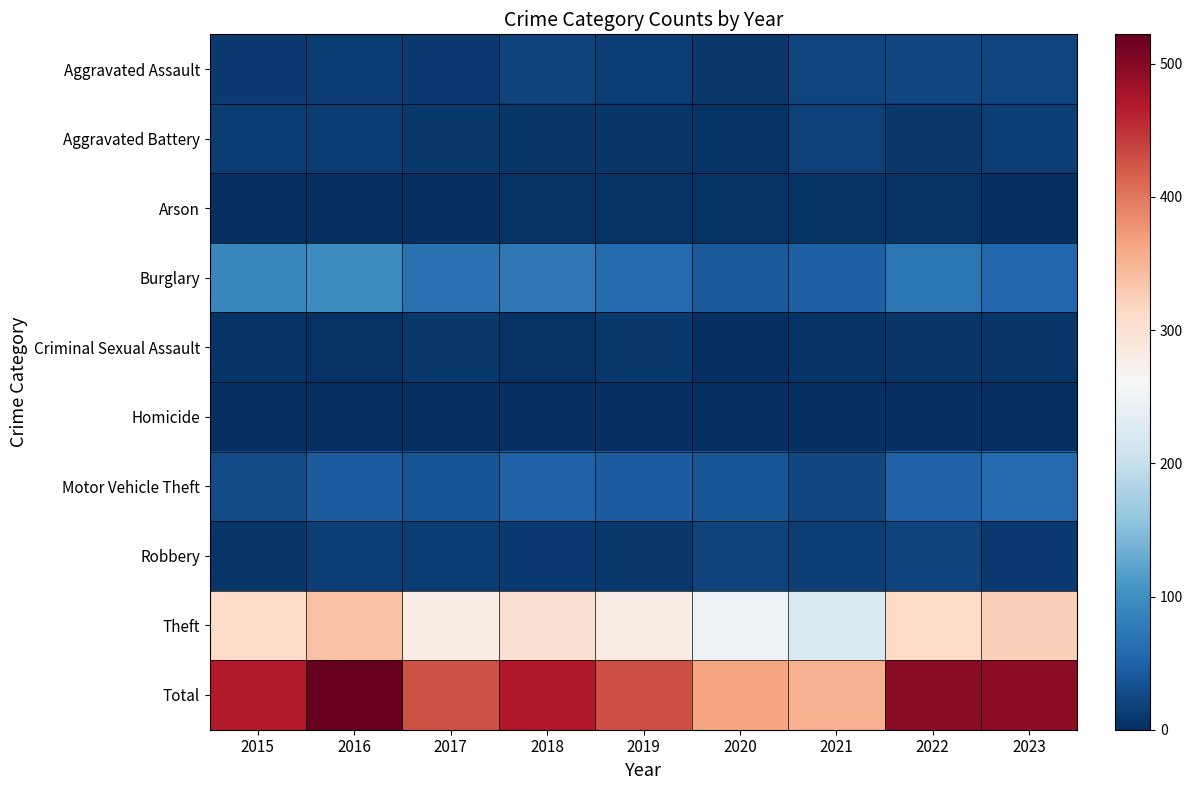

Reading right to left, transcribe all the data shown in this chart.

Aggravated Assault: 2023=22	2022=23	2021=21	2020=9	2019=16	2018=19	2017=12	2016=13	2015=12
Aggravated Battery: 2023=16	2022=9	2021=17	2020=6	2019=8	2018=8	2017=9	2016=13	2015=13
Arson: 2023=2	2022=4	2021=4	2020=3	2019=4	2018=4	2017=1	2016=0	2015=1
Burglary: 2023=54	2022=70	2021=47	2020=42	2019=58	2018=75	2017=67	2016=96	2015=90
Criminal Sexual Assault: 2023=8	2022=8	2021=5	2020=2	2019=10	2018=4	2017=9	2016=3	2015=6
Homicide: 2023=0	2022=0	2021=0	2020=1	2019=0	2018=0	2017=1	2016=1	2015=0
Motor Vehicle Theft: 2023=58	2022=50	2021=23	2020=37	2019=43	2018=50	2017=36	2016=44	2015=27
Robbery: 2023=12	2022=19	2021=16	2020=19	2019=9	2018=11	2017=13	2016=15	2015=8
Theft: 2023=323	2022=314	2021=221	2020=245	2019=281	2018=300	2017=280	2016=337	2015=311
Total: 2023=495	2022=497	2021=354	2020=364	2019=429	2018=471	2017=428	2016=522	2015=468